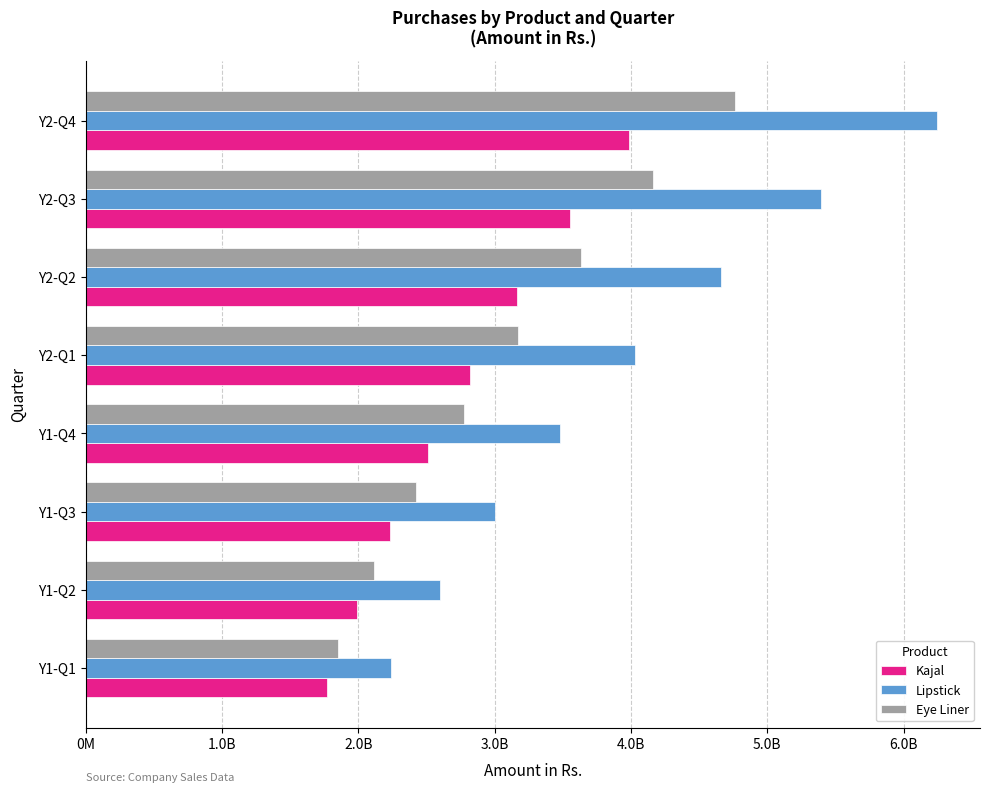

What are all the series names shown in the legend?

Kajal, Lipstick, Eye Liner